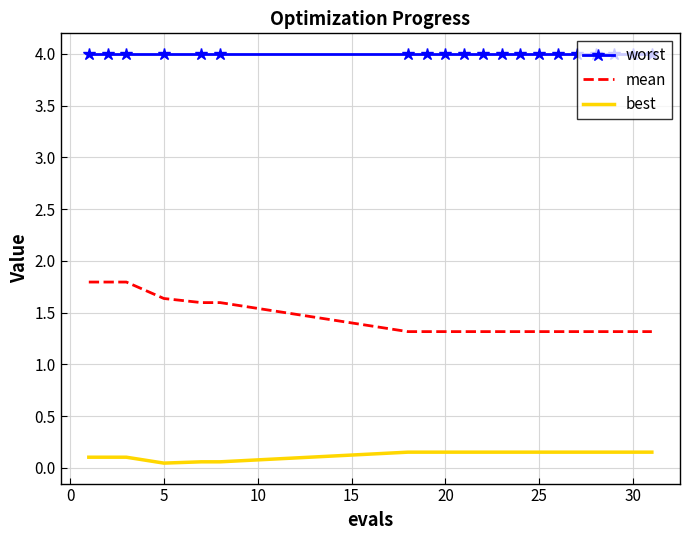

Which series has the largest total across all categories?

worst